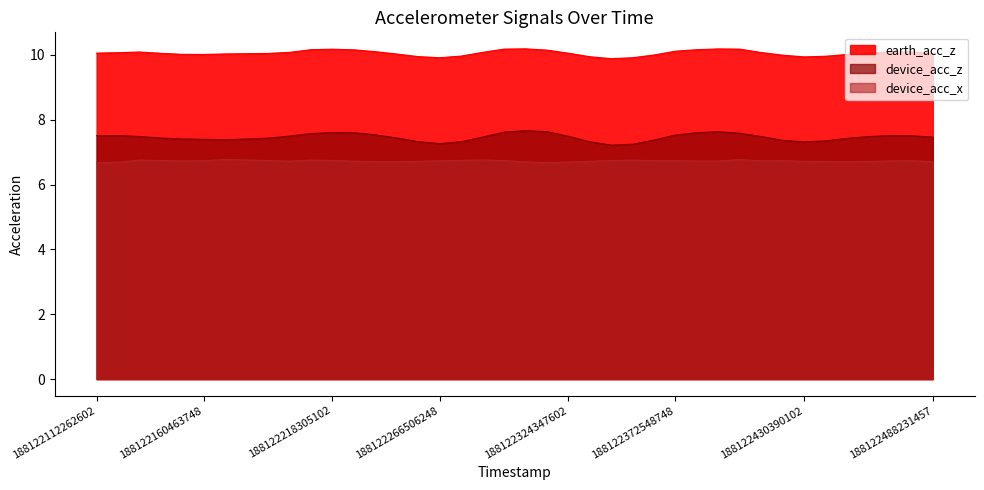

What is the sum of the device_acc_z values at 188122411109686 and 188122179744269?

14.9